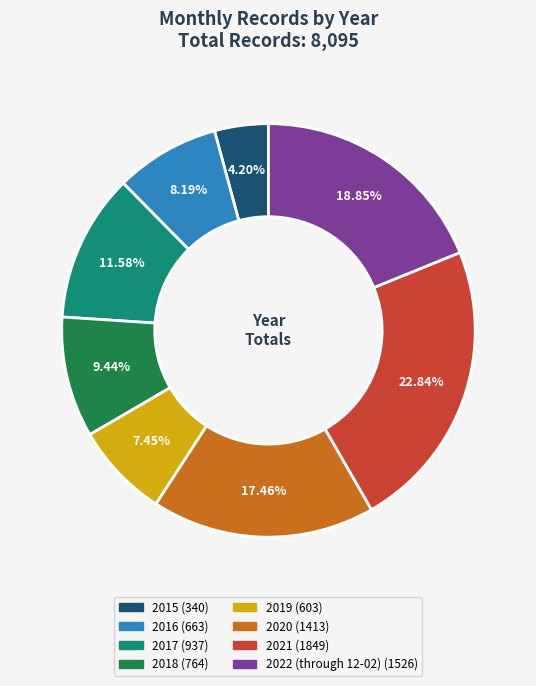

To the nearest percent, what is the combined percentage of 2021 and 2019?

30%